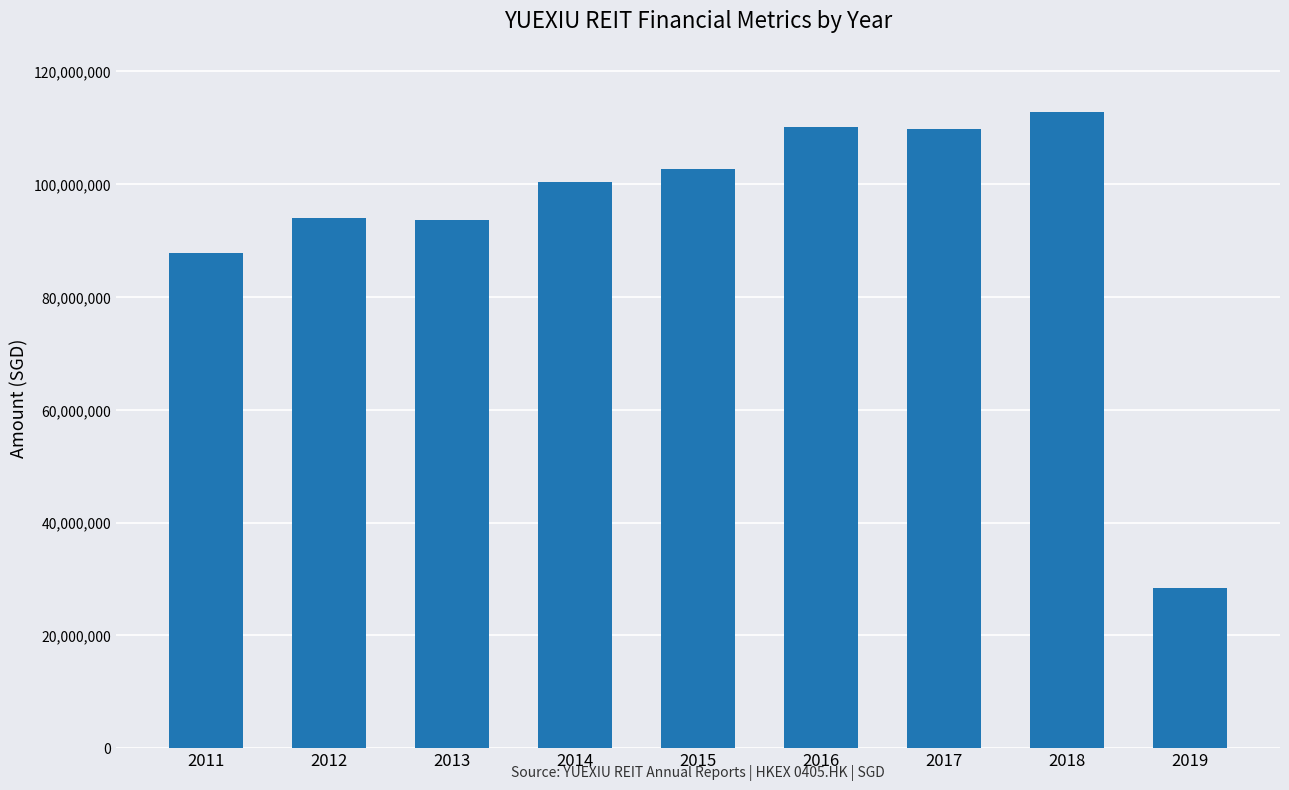

At which label is the value closest to 70614000?

2011